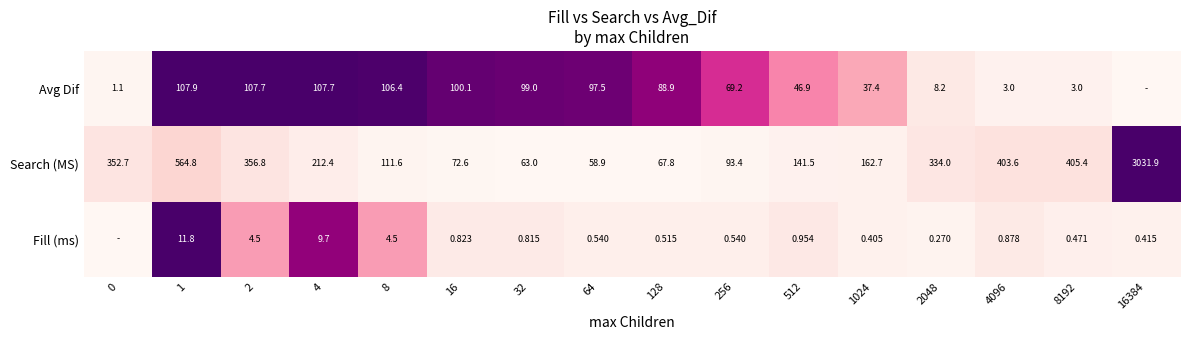

The value of Search (MS) at 2 is 0.1. True or false?

False